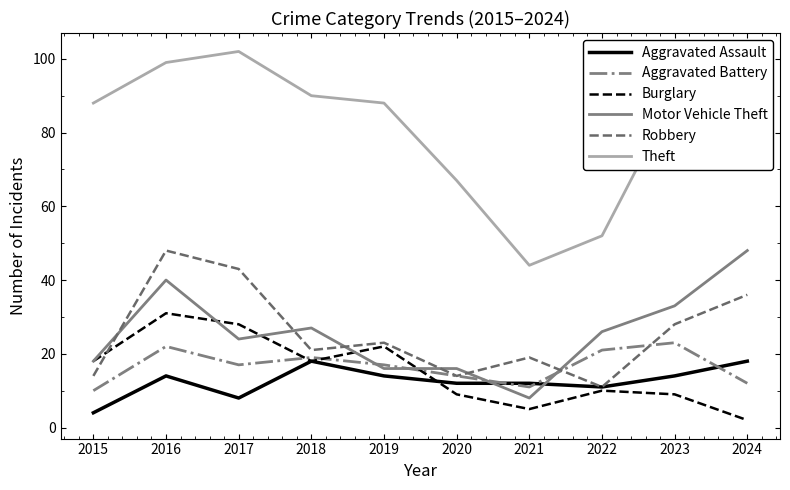

At 2017, list the series in order from smallest to largest.

Aggravated Assault, Aggravated Battery, Motor Vehicle Theft, Burglary, Robbery, Theft